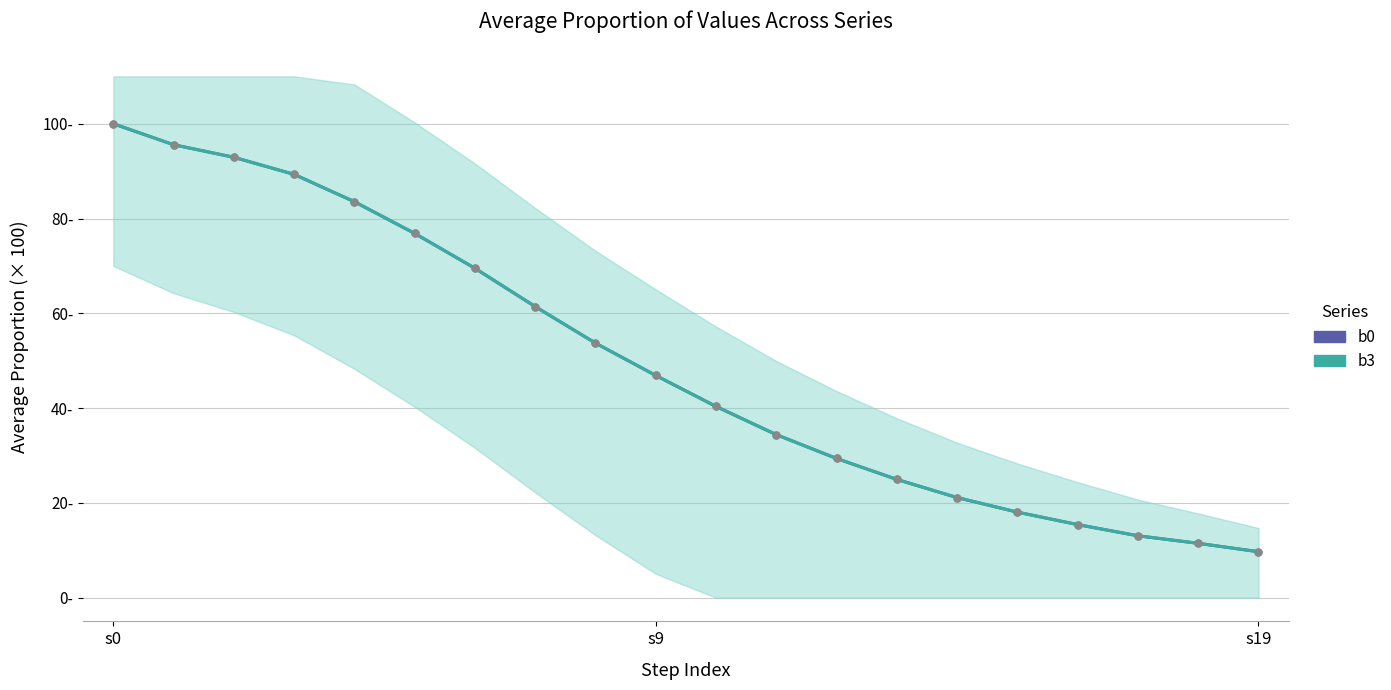

True or false: b3 has more than 1 interior local peaks.

False